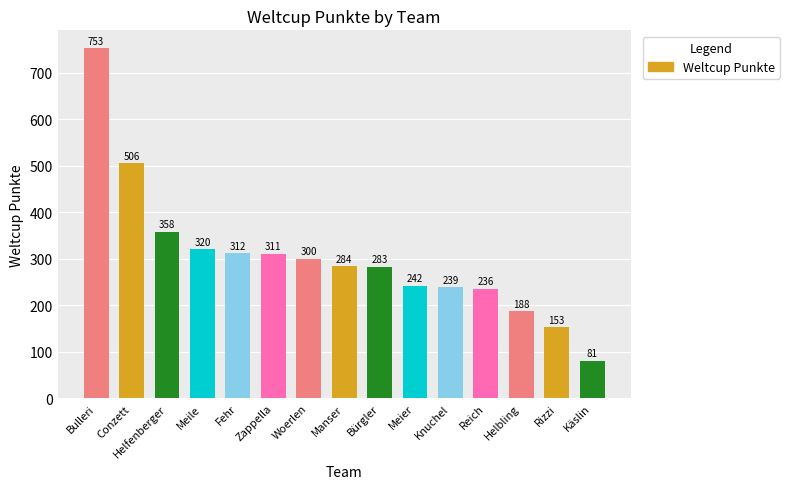

Approximately how many times larger is the value at Manser compared to Rizzi?

1.9